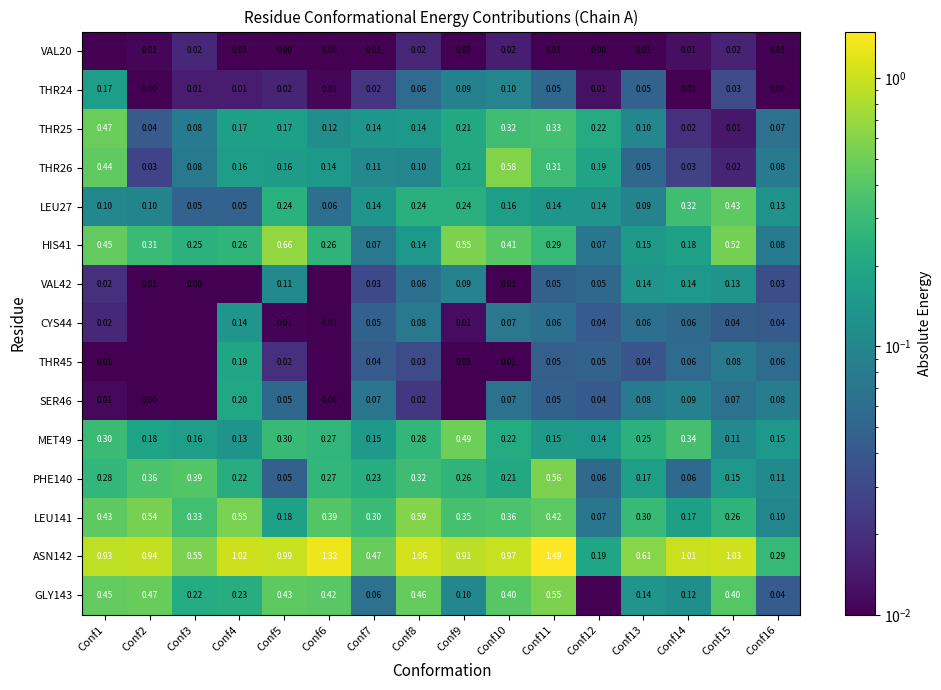

What is the difference between the highest and lowest values at Conf4?

1.0